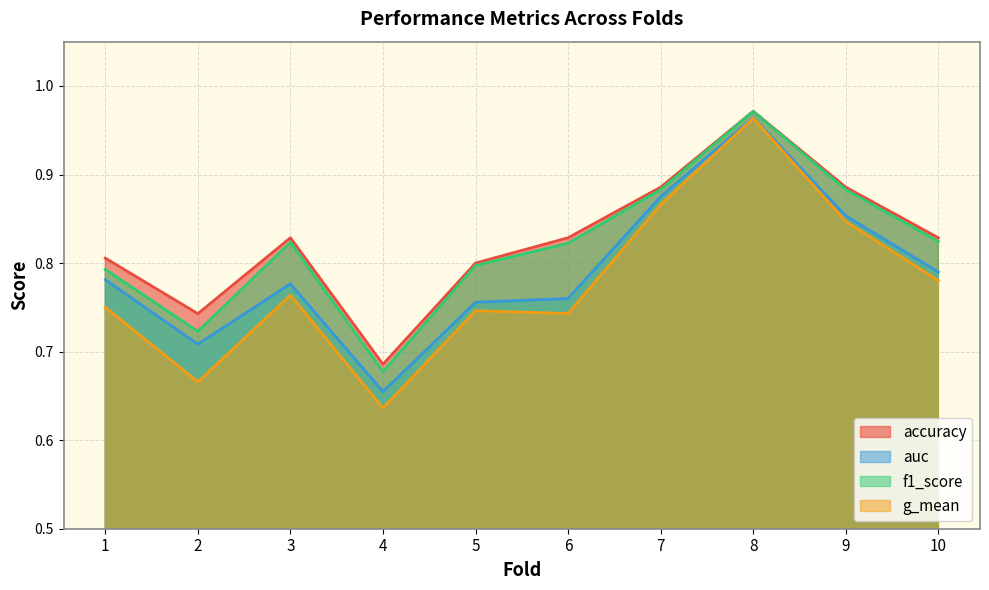

True or false: f1_score and auc cross at least once.

False